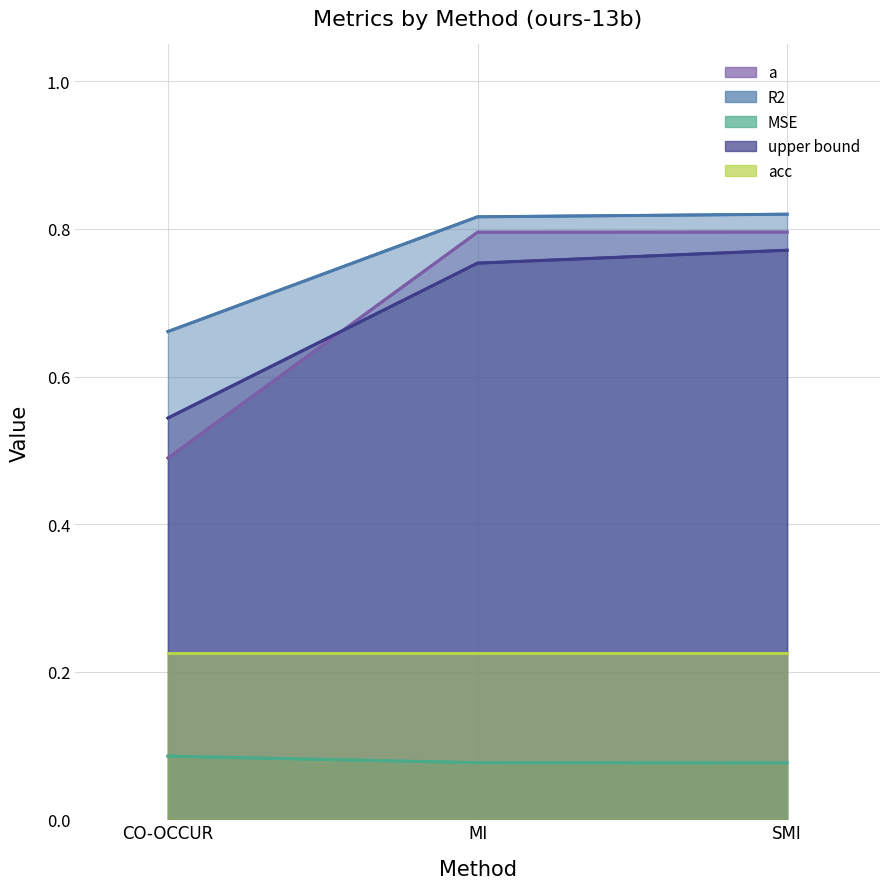

Which category has the lowest value in the a series?

CO-OCCUR